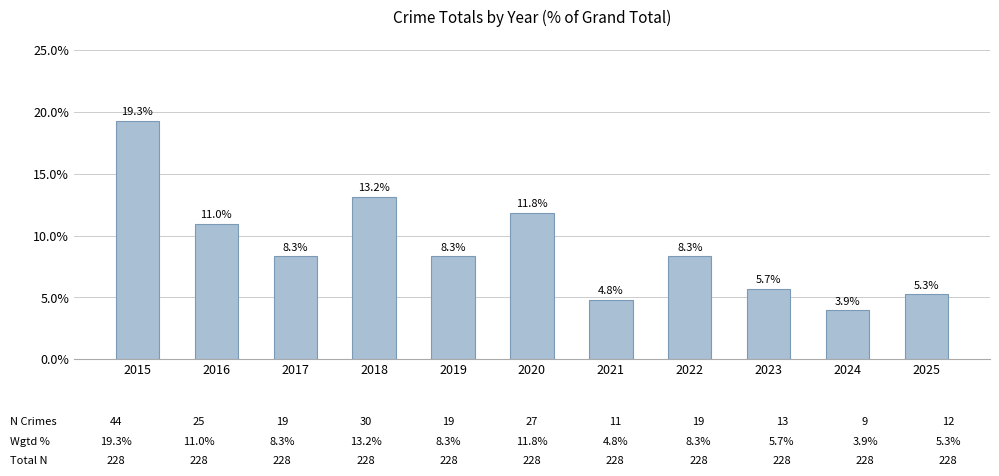

How many categories are shown in the chart?

11